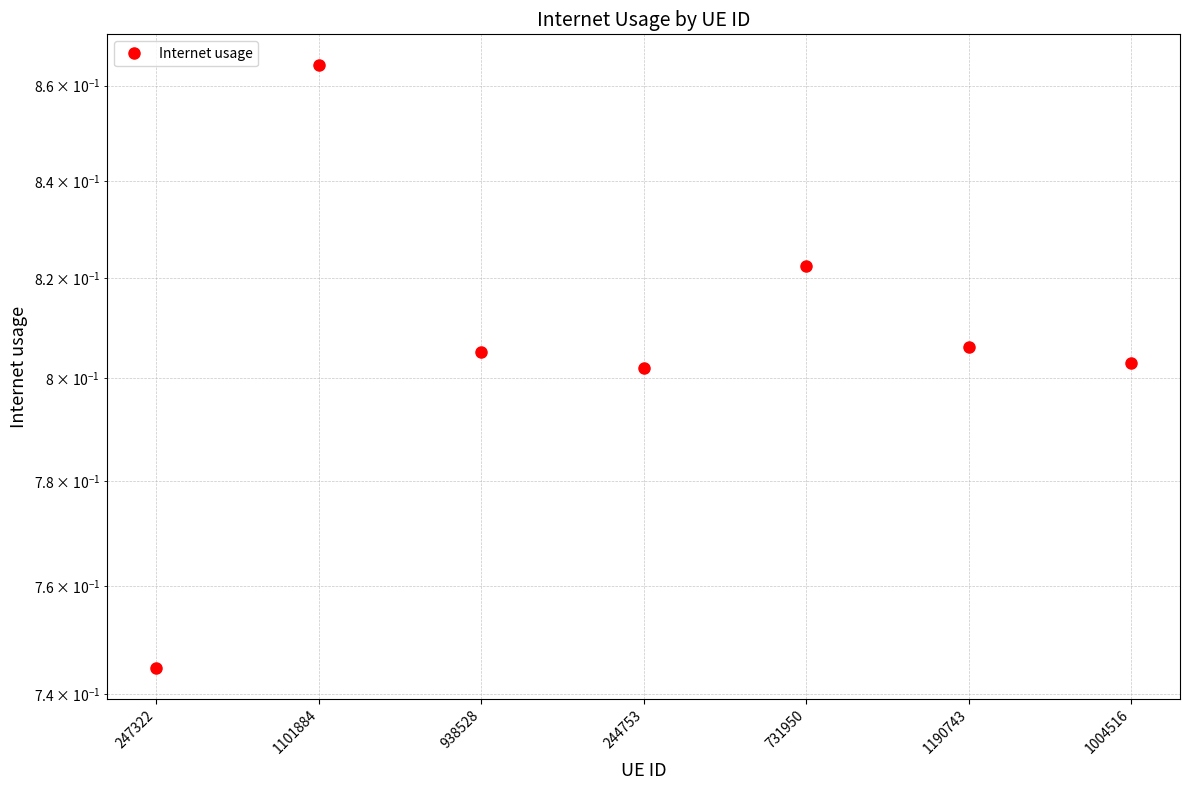

Reading left to right, transcribe all the data shown in this chart.

0.7	0.9	0.8	0.8	0.8	0.8	0.8